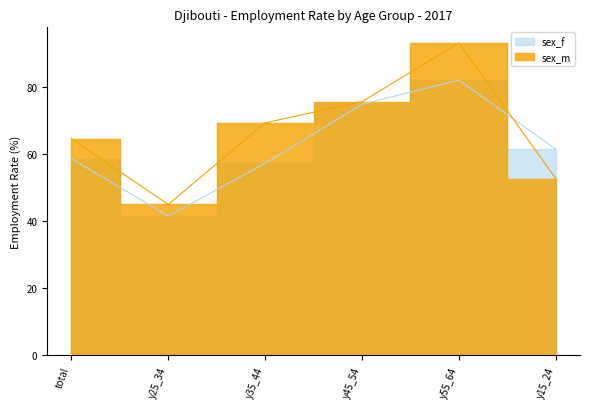

Count the number of categories in the chart.

6